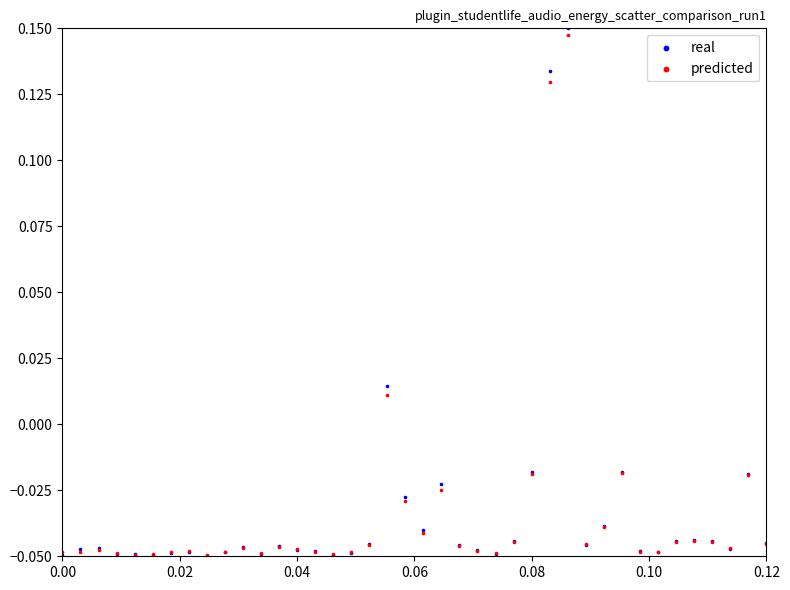

What are all the series names shown in the legend?

real, predicted